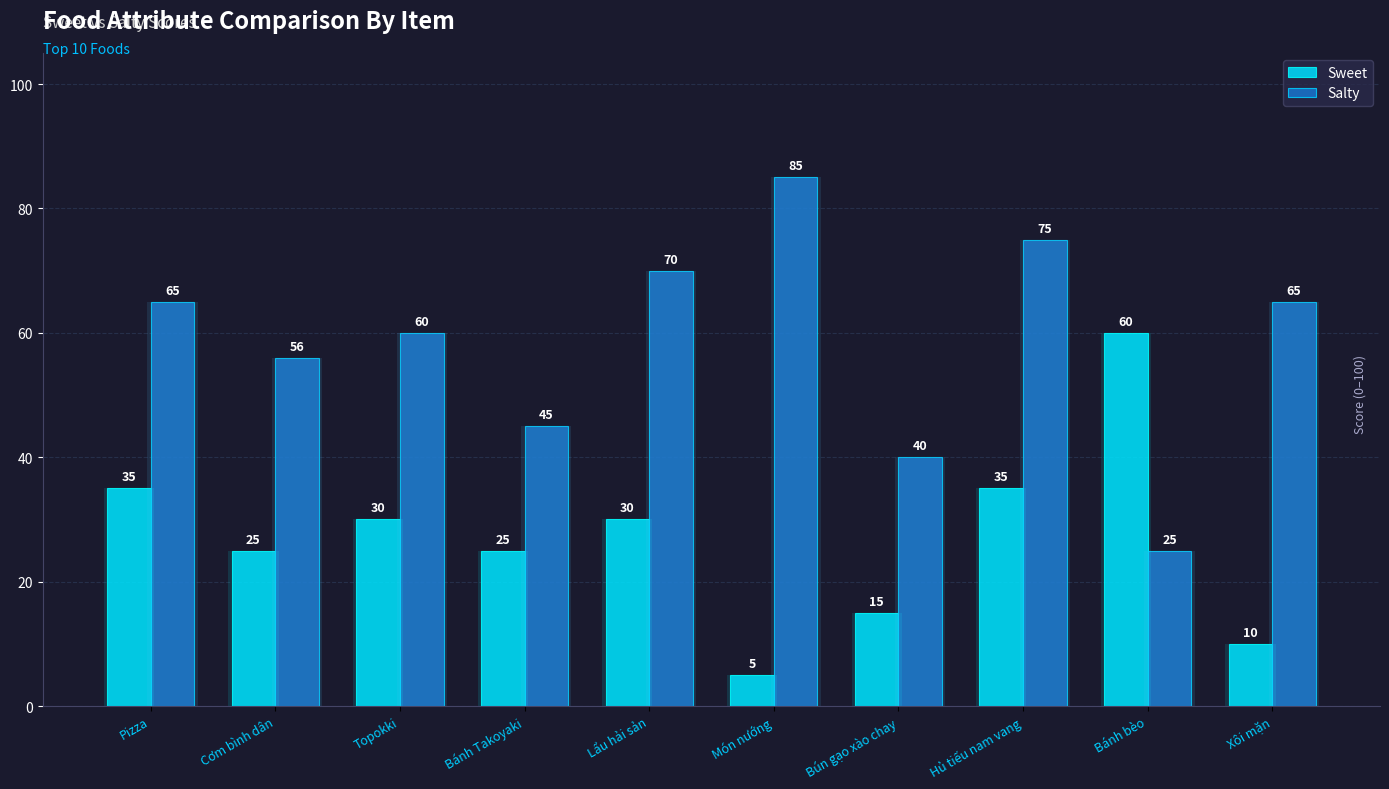

What are all the series names shown in the legend?

Sweet, Salty